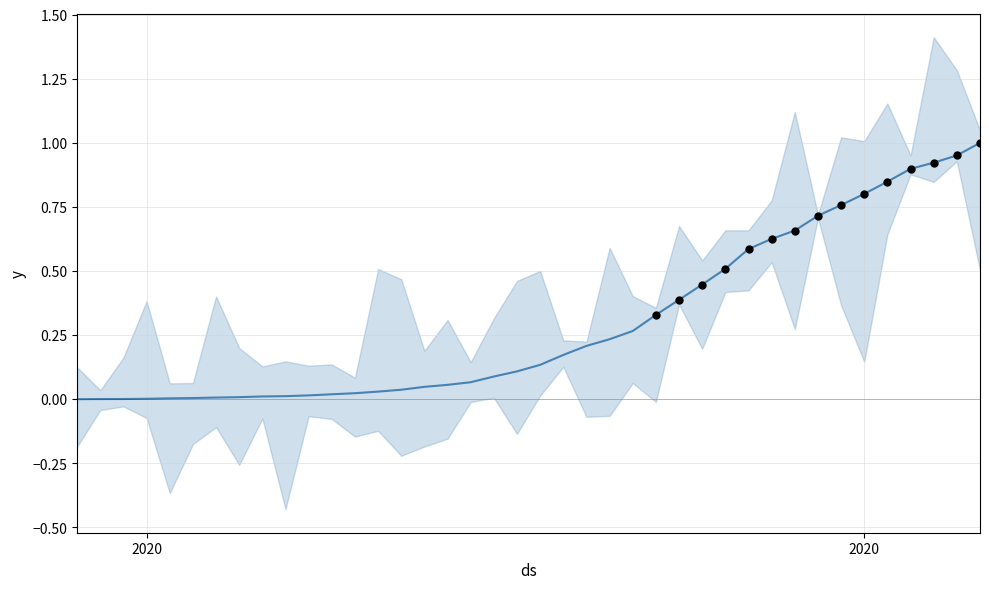

What is the change in value from 2020-03-18 to 2020-03-25?

+0.3